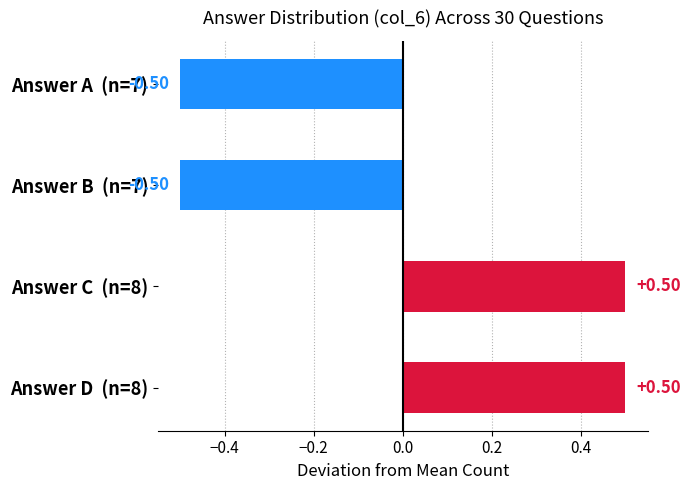

What is the change in value from Answer A  (n=7) to Answer C  (n=8)?

+1.0